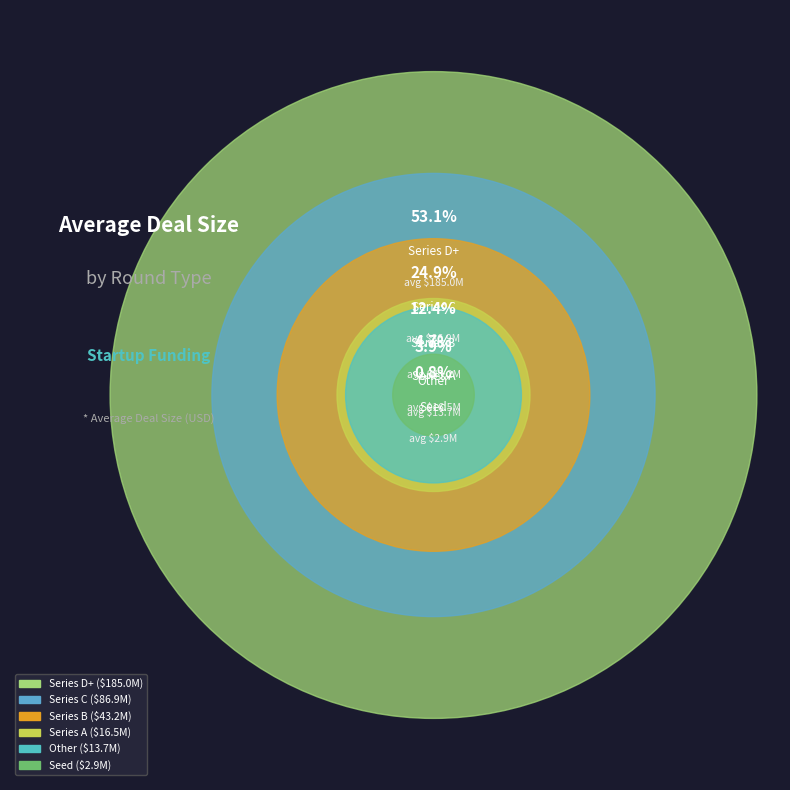

To the nearest percent, what is the difference between the Series B and Other slice percentages?

8%